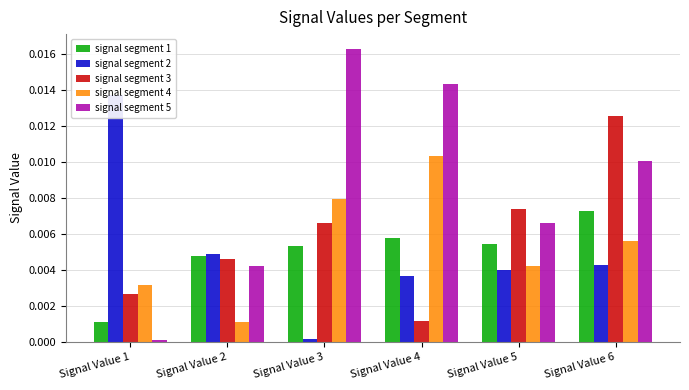

Count the number of data series in this chart.

5